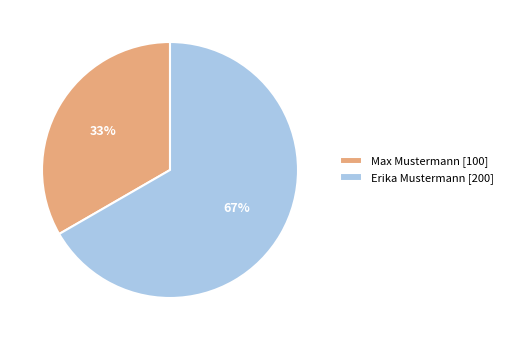

Which slice is the largest?

Erika Mustermann [200]